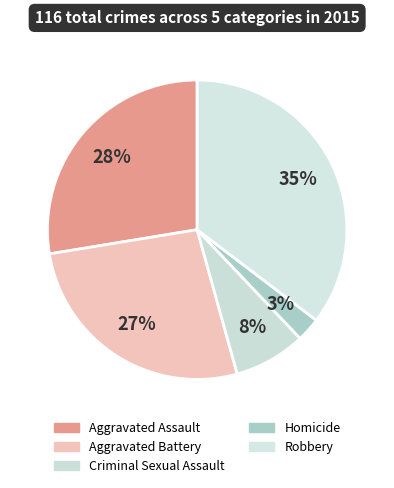

To the nearest percent, what is the average slice percentage?

20%